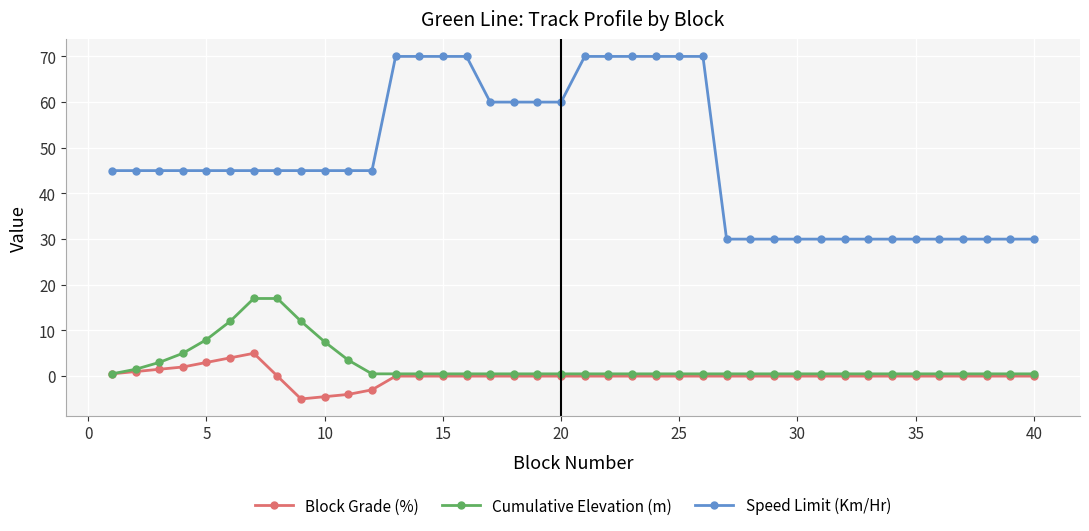

Reading right to left, list all the values displayed in this chart.

Block Grade (%): 0.0	0.0	0.0	0.0	0.0	0.0	0.0	0.0	0.0	0.0	0.0	0.0	0.0	0.0	0.0	0.0	0.0	0.0	0.0	0.0	0.0	0.0	0.0	0.0	0.0	0.0	0.0	0.0	-3.0	-4.0	-4.5	-5.0	0.0	5.0	4.0	3.0	2.0	1.5	1.0	0.5
Cumulative Elevation (m): 0.5	0.5	0.5	0.5	0.5	0.5	0.5	0.5	0.5	0.5	0.5	0.5	0.5	0.5	0.5	0.5	0.5	0.5	0.5	0.5	0.5	0.5	0.5	0.5	0.5	0.5	0.5	0.5	0.5	3.5	7.5	12.0	17.0	17.0	12.0	8.0	5.0	3.0	1.5	0.5
Speed Limit (Km/Hr): 30.0	30.0	30.0	30.0	30.0	30.0	30.0	30.0	30.0	30.0	30.0	30.0	30.0	30.0	70.0	70.0	70.0	70.0	70.0	70.0	60.0	60.0	60.0	60.0	70.0	70.0	70.0	70.0	45.0	45.0	45.0	45.0	45.0	45.0	45.0	45.0	45.0	45.0	45.0	45.0